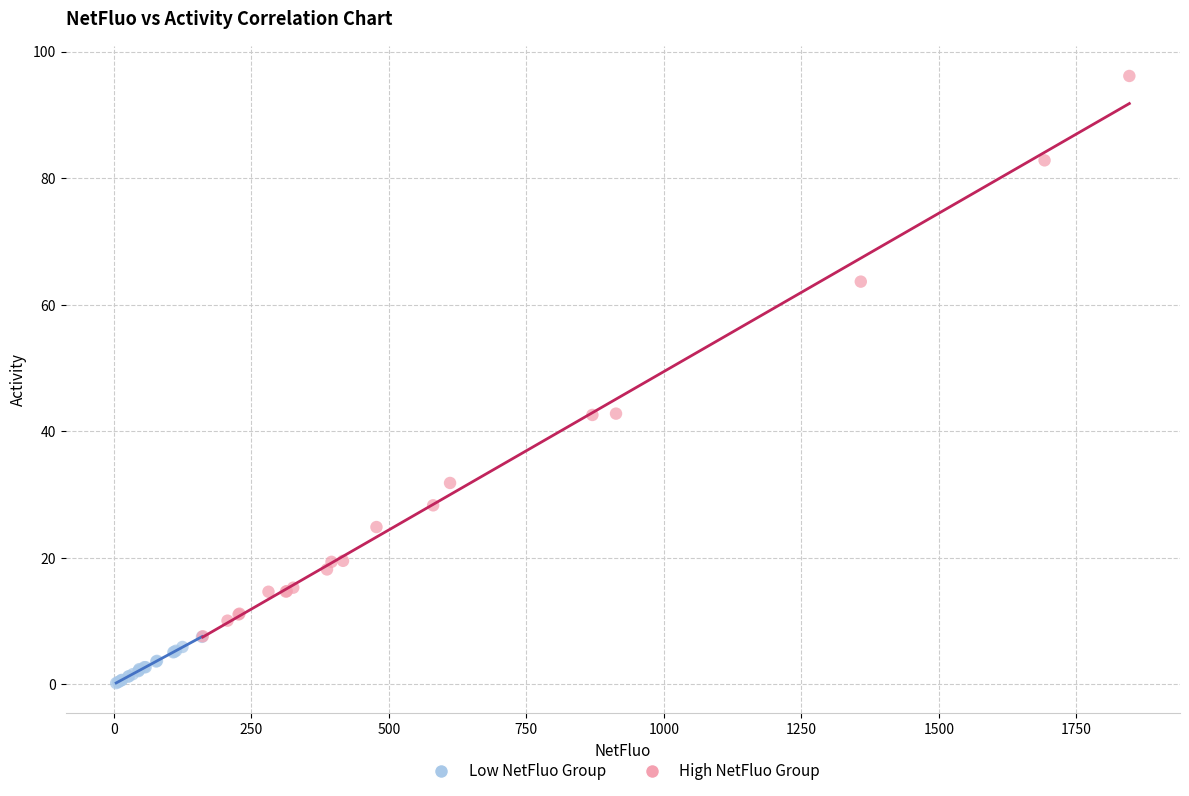

Which series contains the lowest Y value?

Low NetFluo Group